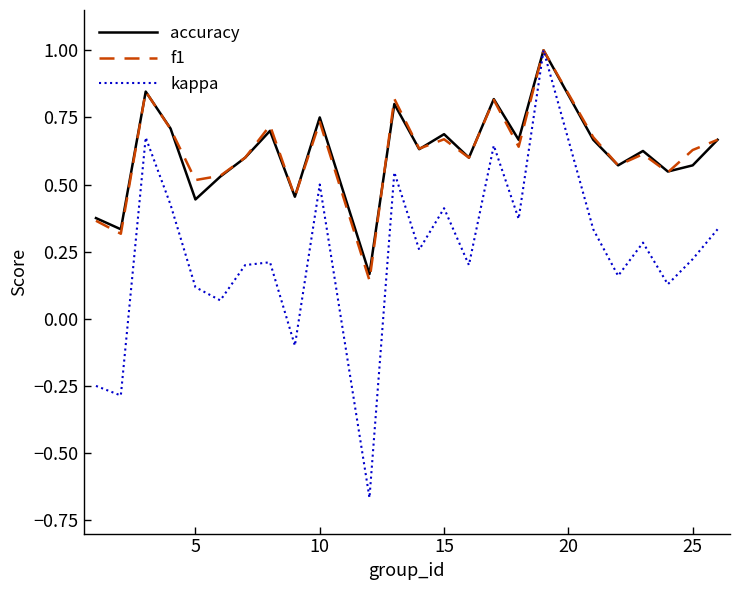

What is the highest value of the kappa series?

1.0